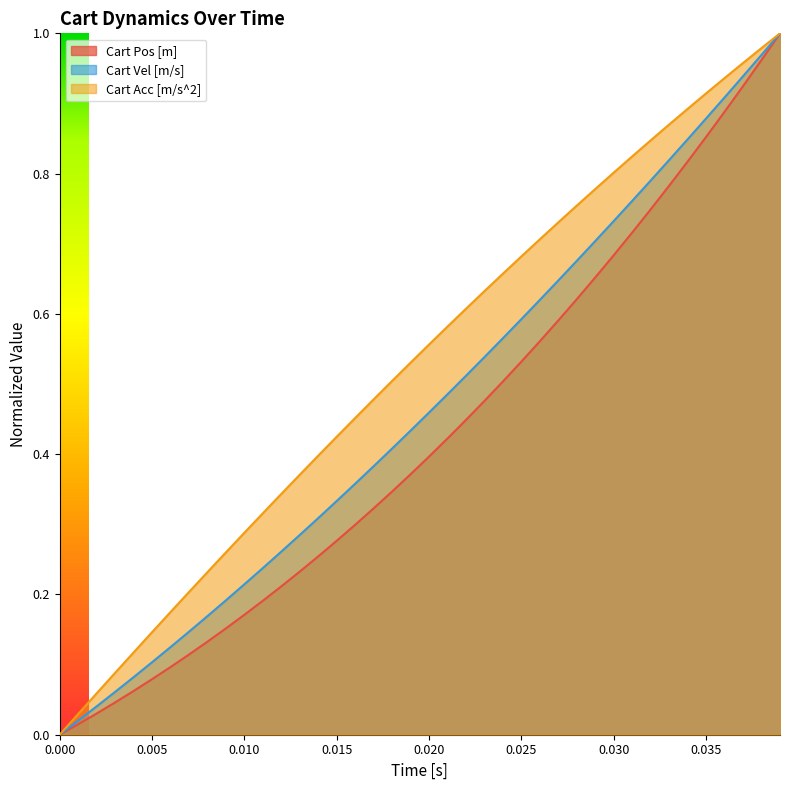

Does the chart display data point markers on the line(s)?

No